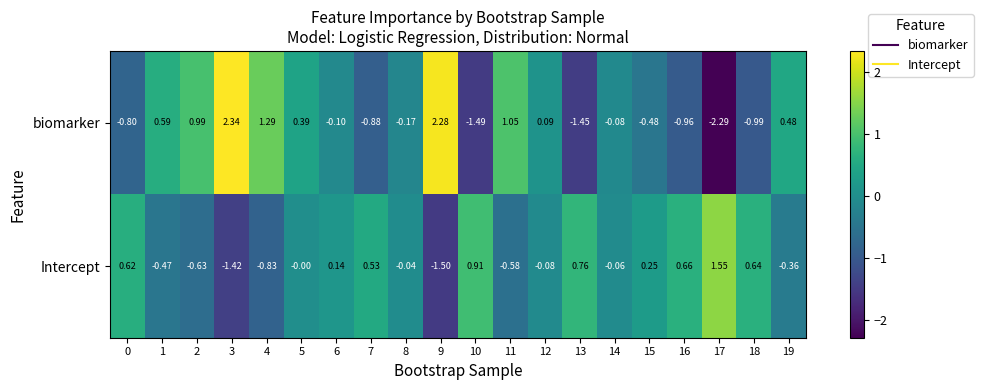

At 0, list the series in order from smallest to largest.

biomarker, Intercept